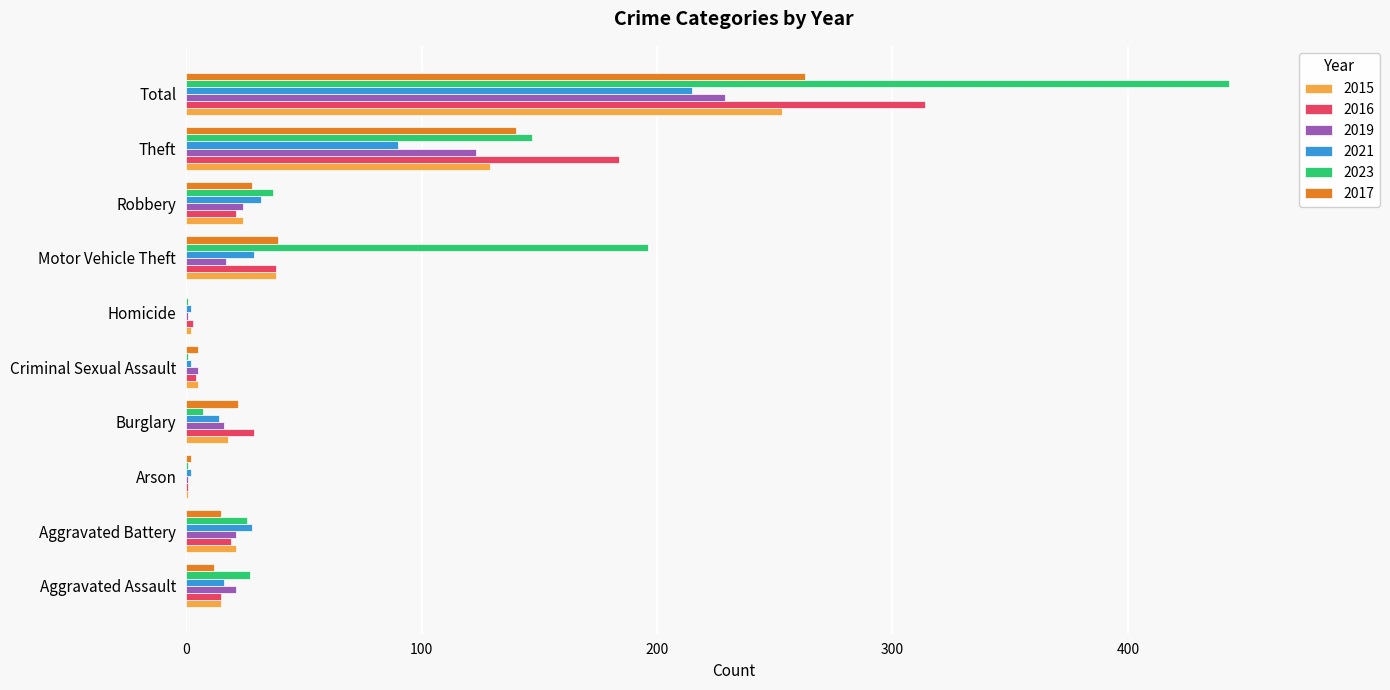

Count the number of categories in the chart.

10